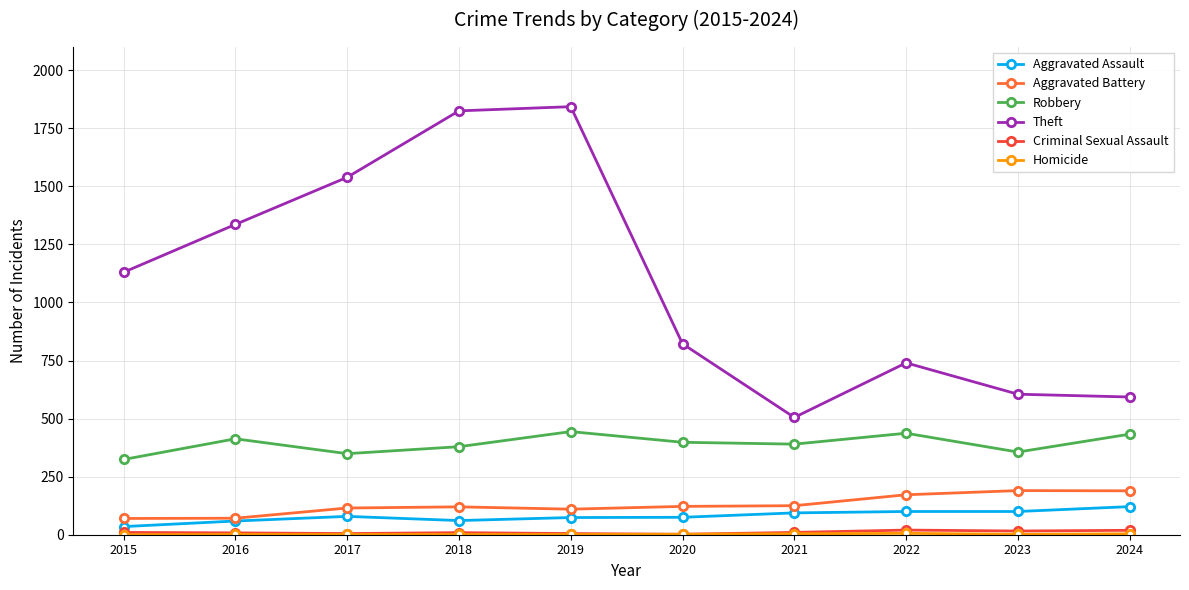

In Theft, how many points are higher than both neighbors (excluding endpoints)?

2